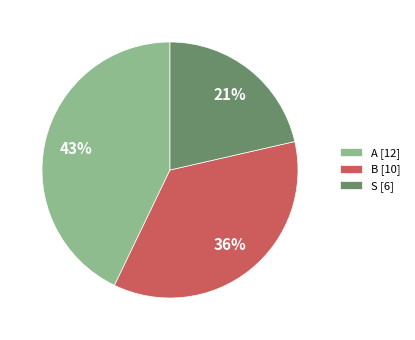

What percentage is the B slice, to the nearest percent?

36%